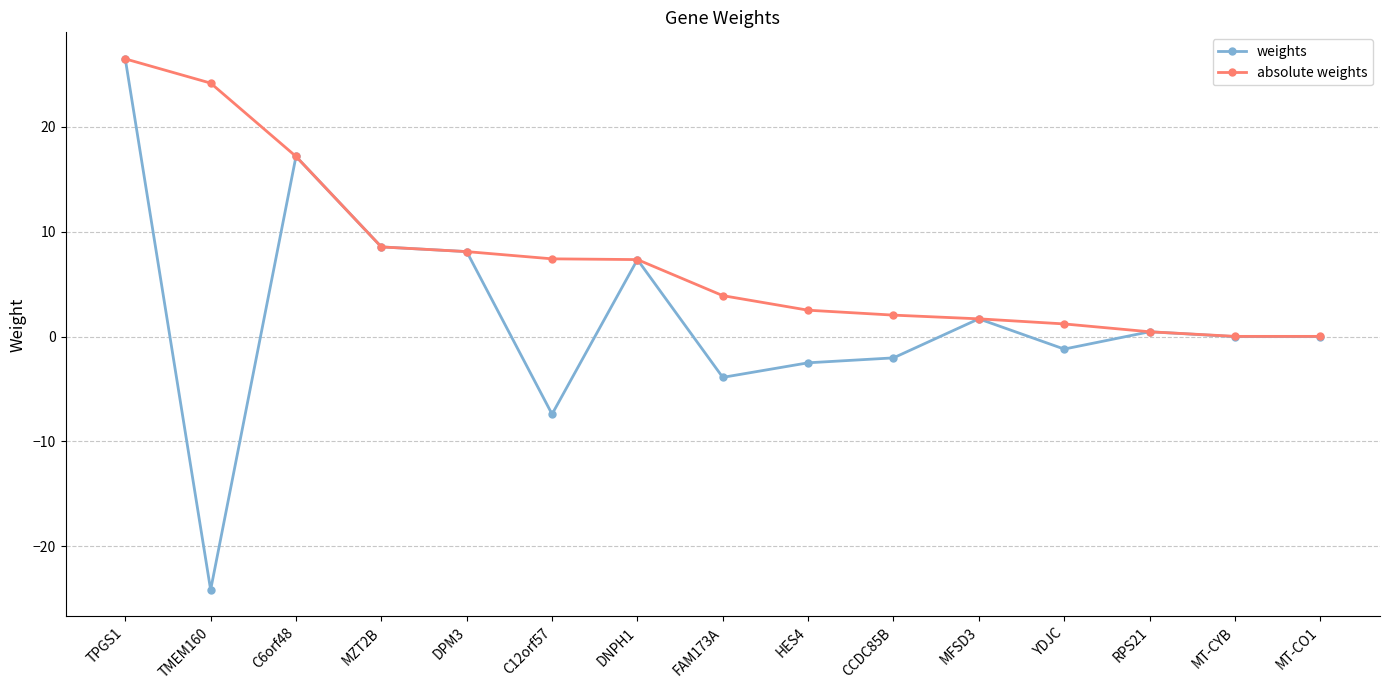

What is the total value across all series at MZT2B?

17.1